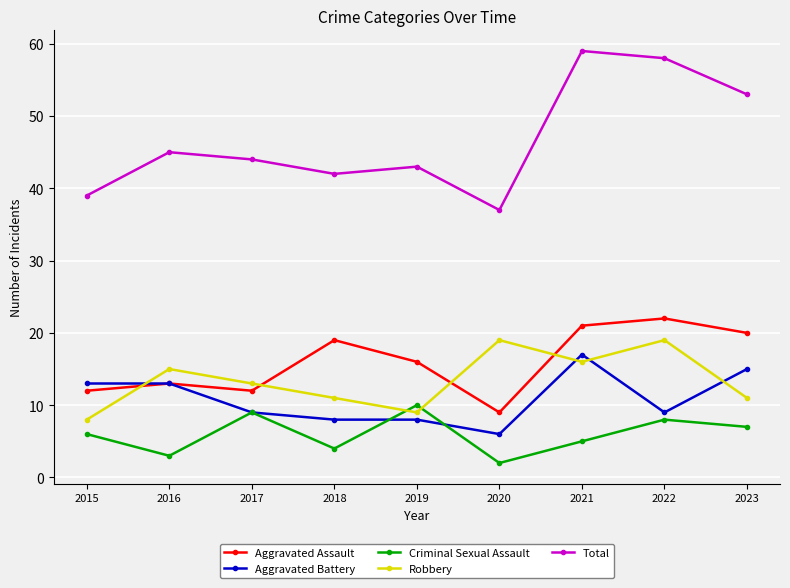

List the labels in order of Criminal Sexual Assault value, largest first.

2019, 2017, 2022, 2023, 2015, 2021, 2018, 2016, 2020